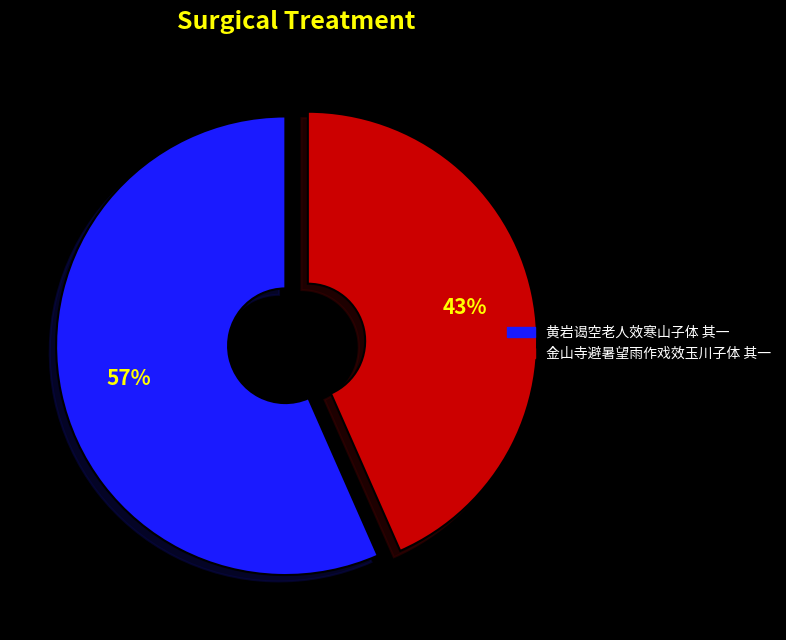

To the nearest percent, what portion does 黄岩谒空老人效寒山子体 其一 represent?

57%